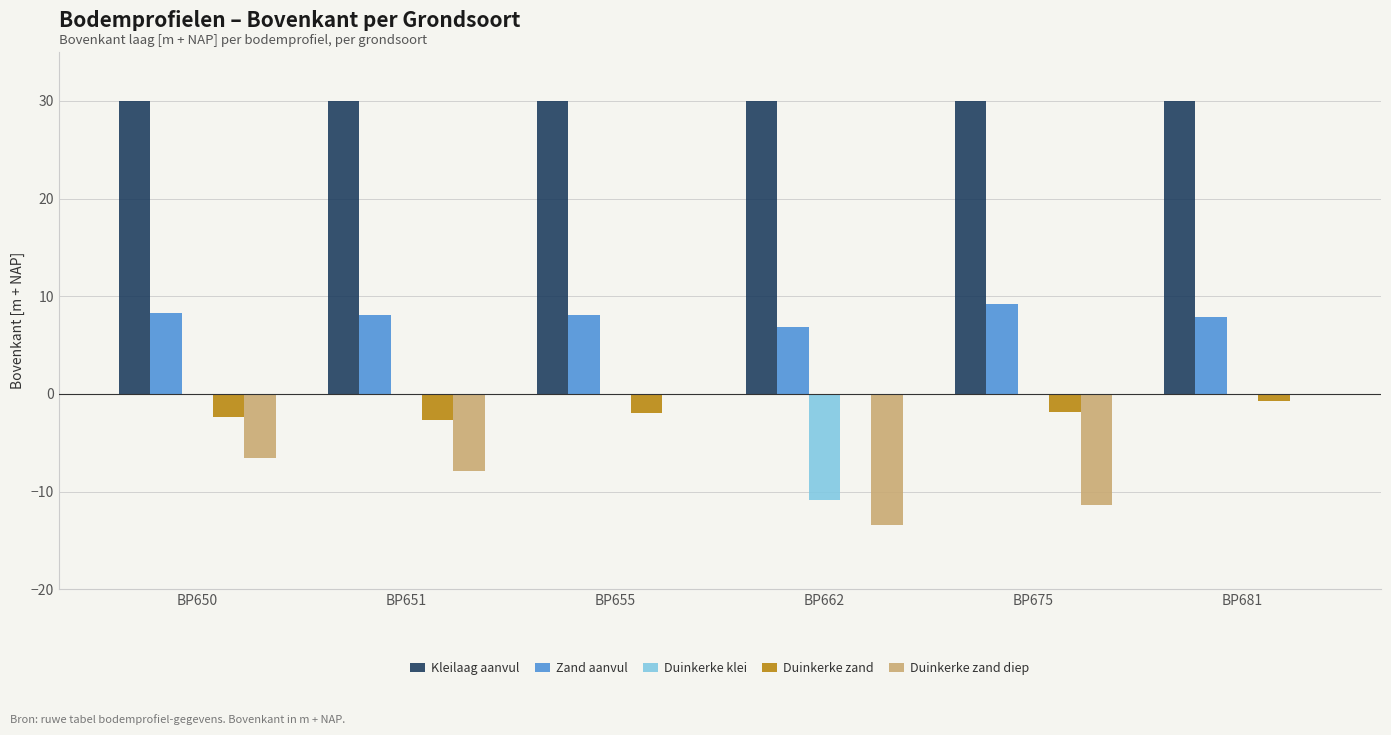

How many groups of bars are there?

6